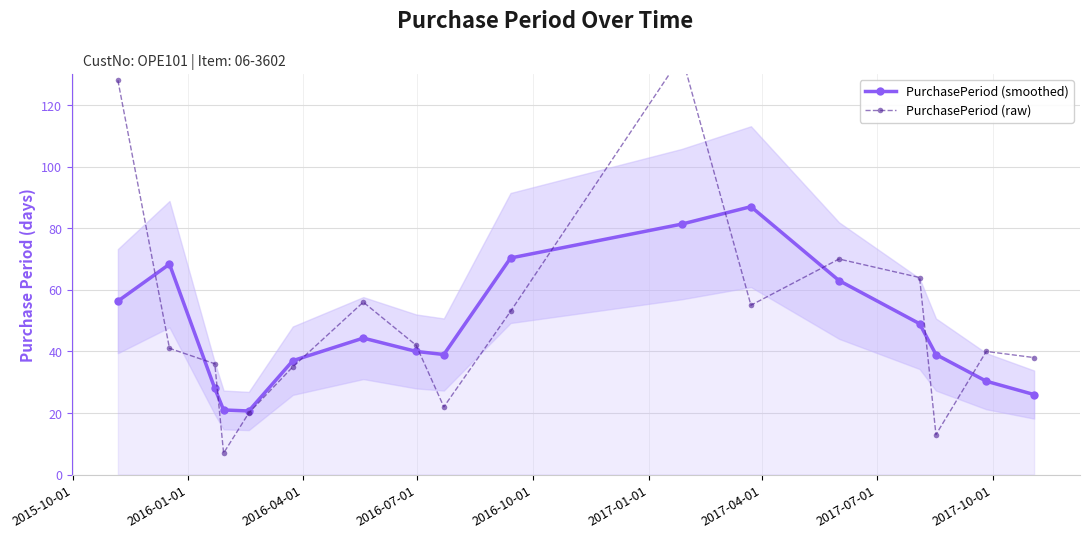

What is the difference between the second highest and minimum values in the PurchasePeriod (raw) series?

121.0